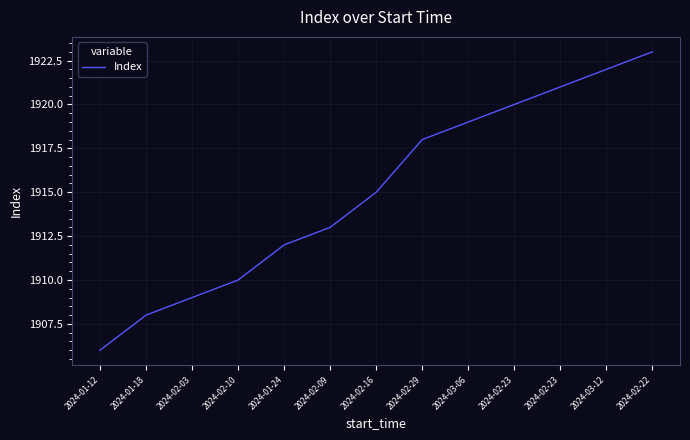

Is this an area chart (filled region under the line)?

No